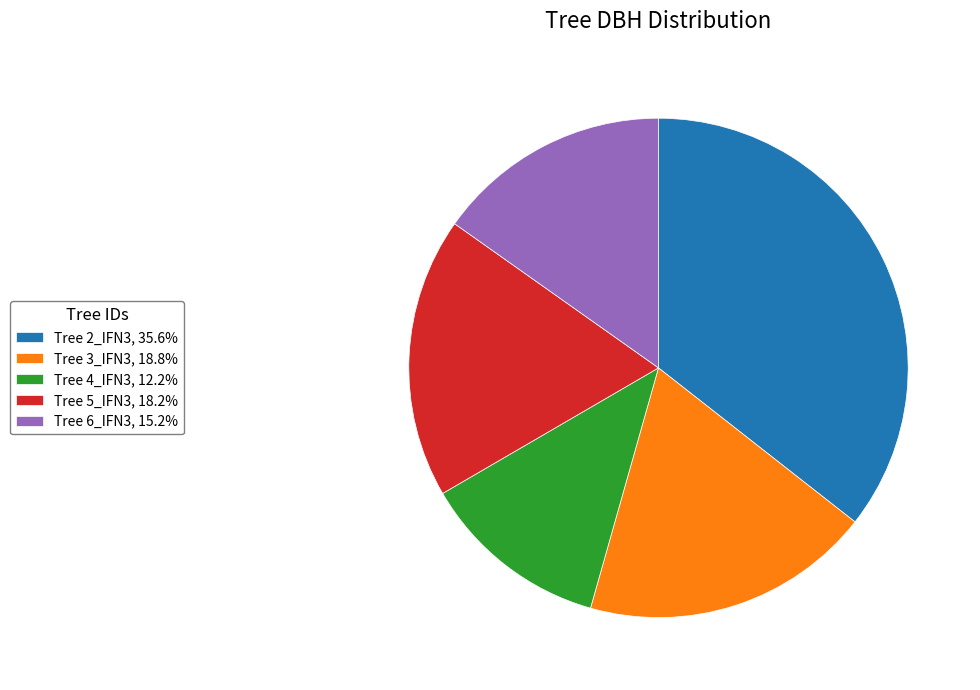

What is the ratio of the value at Tree 2_IFN3, 35.6% to the value at Tree 6_IFN3, 15.2%?

2.3